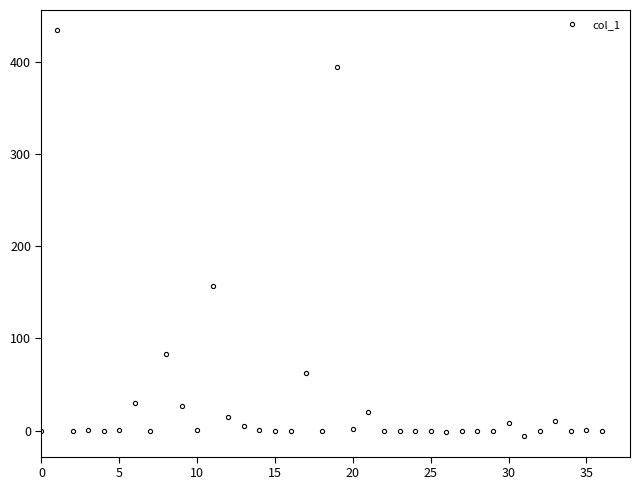

True or false: the data has more than 1 interior local peaks.

True